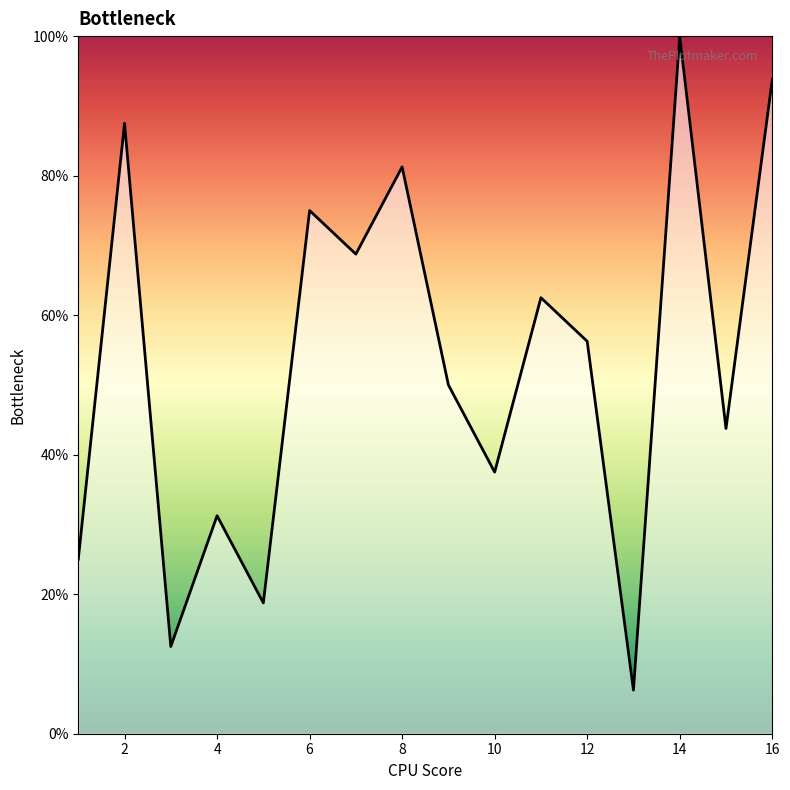

What is the greatest value displayed?

100.0